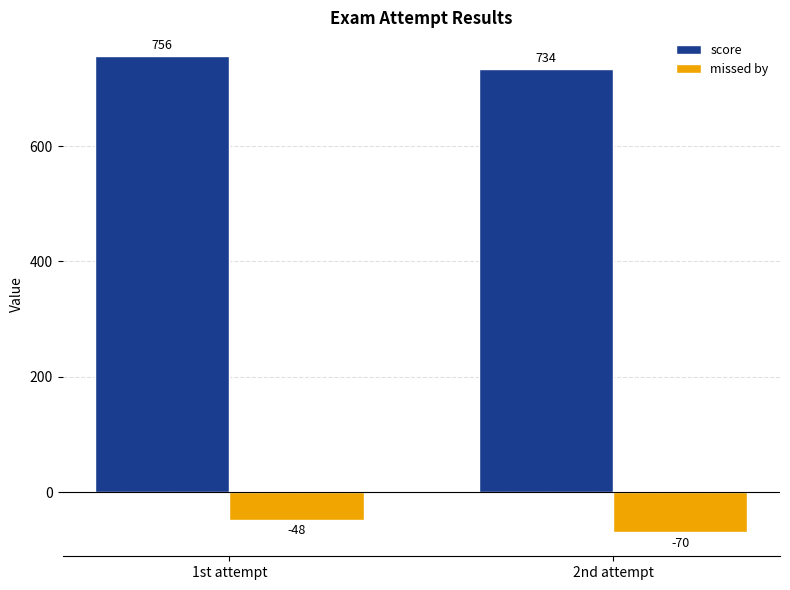

At how many categories does at least one series exceed 742?

1